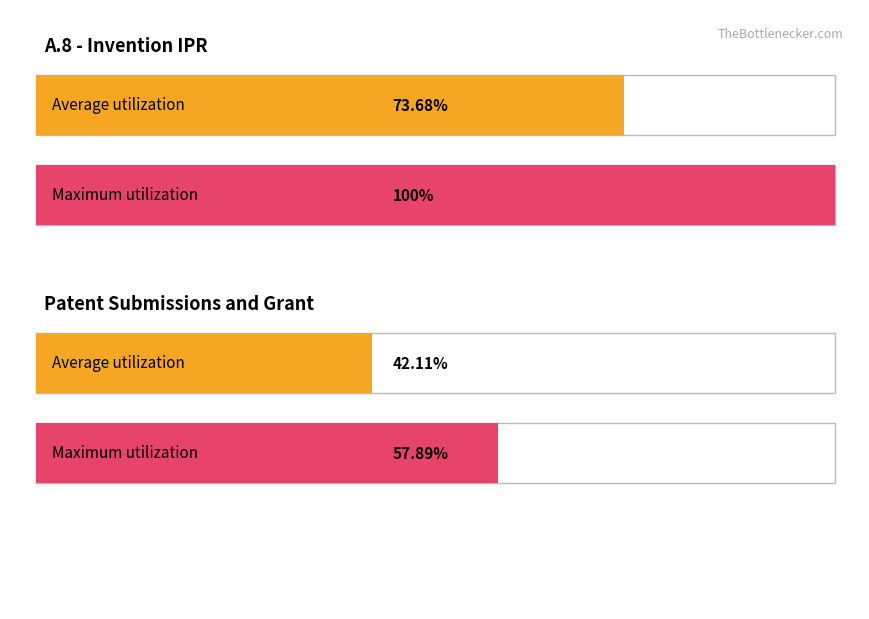

At which category is the sum across all series the highest?

A.8 Invention IPR